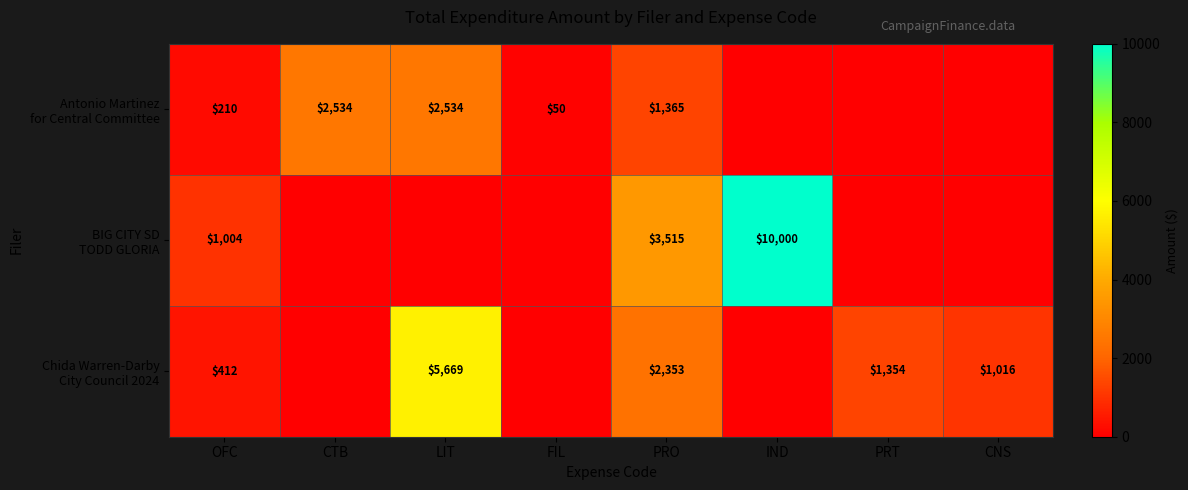

What is the difference between the Chida Warren-Darby City Council 2024 values at CNS and PRO?

1337.1